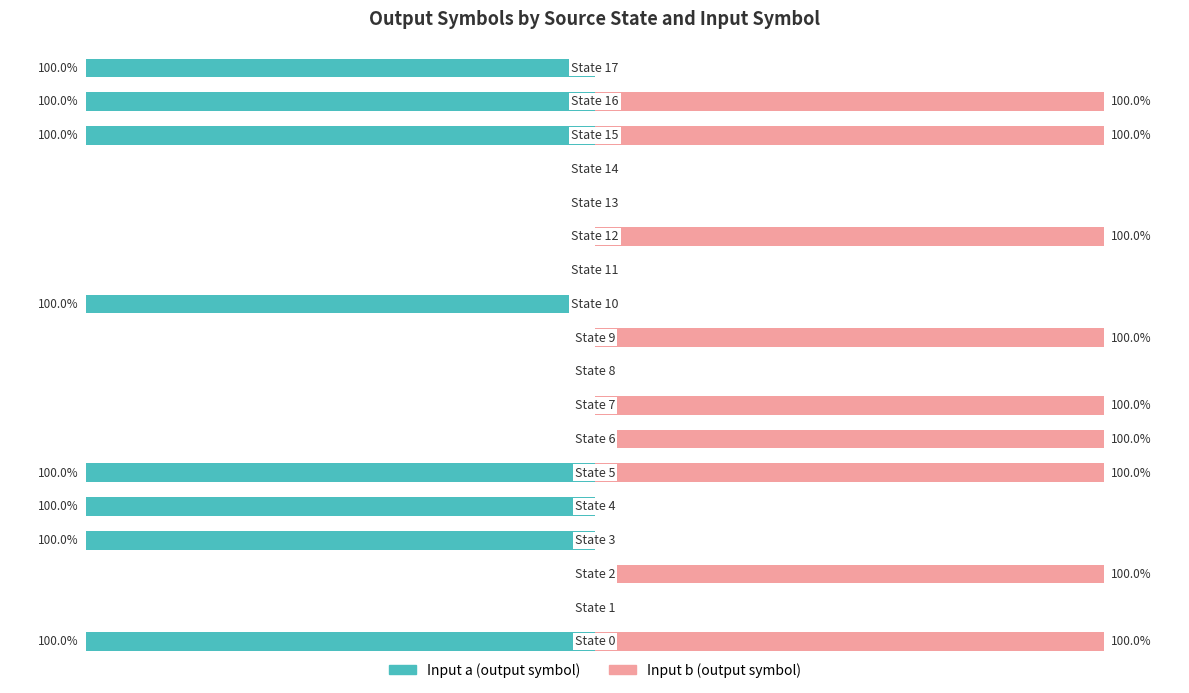

True or false: Input a has a value of -170 at 15.

False